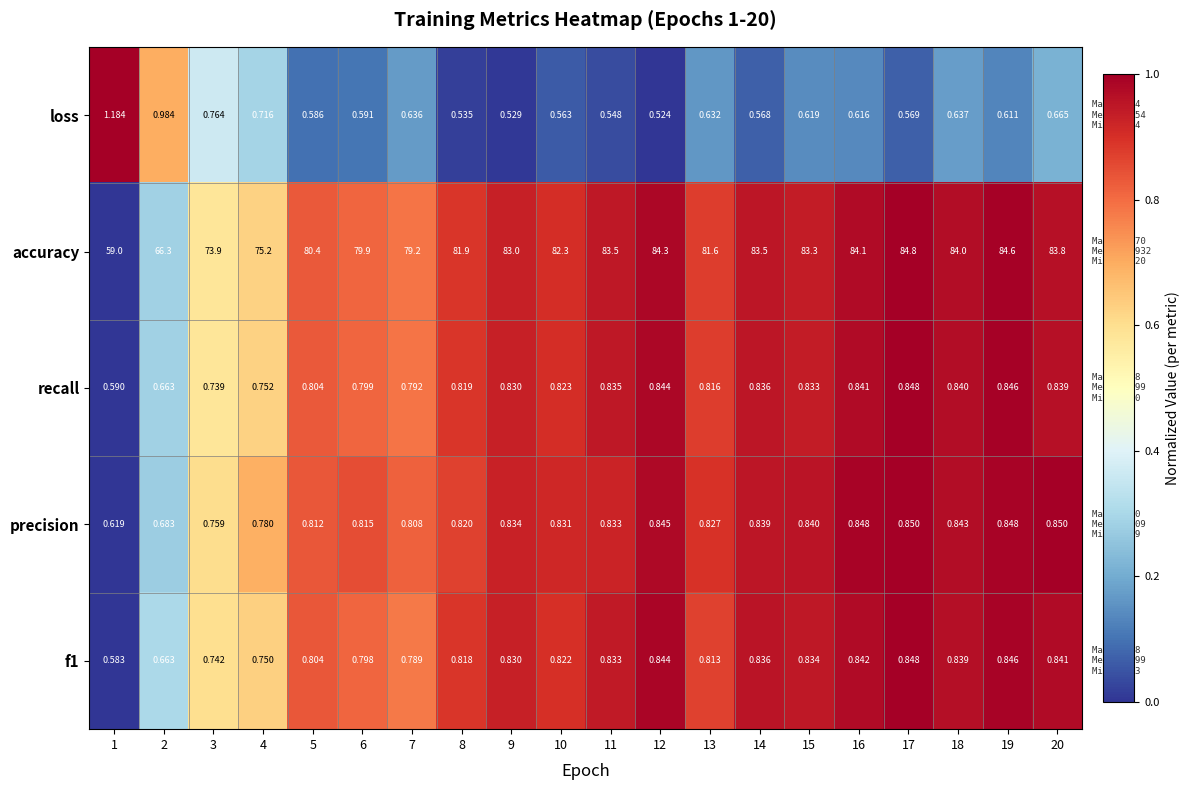

Which series has the widest spread of values?

accuracy